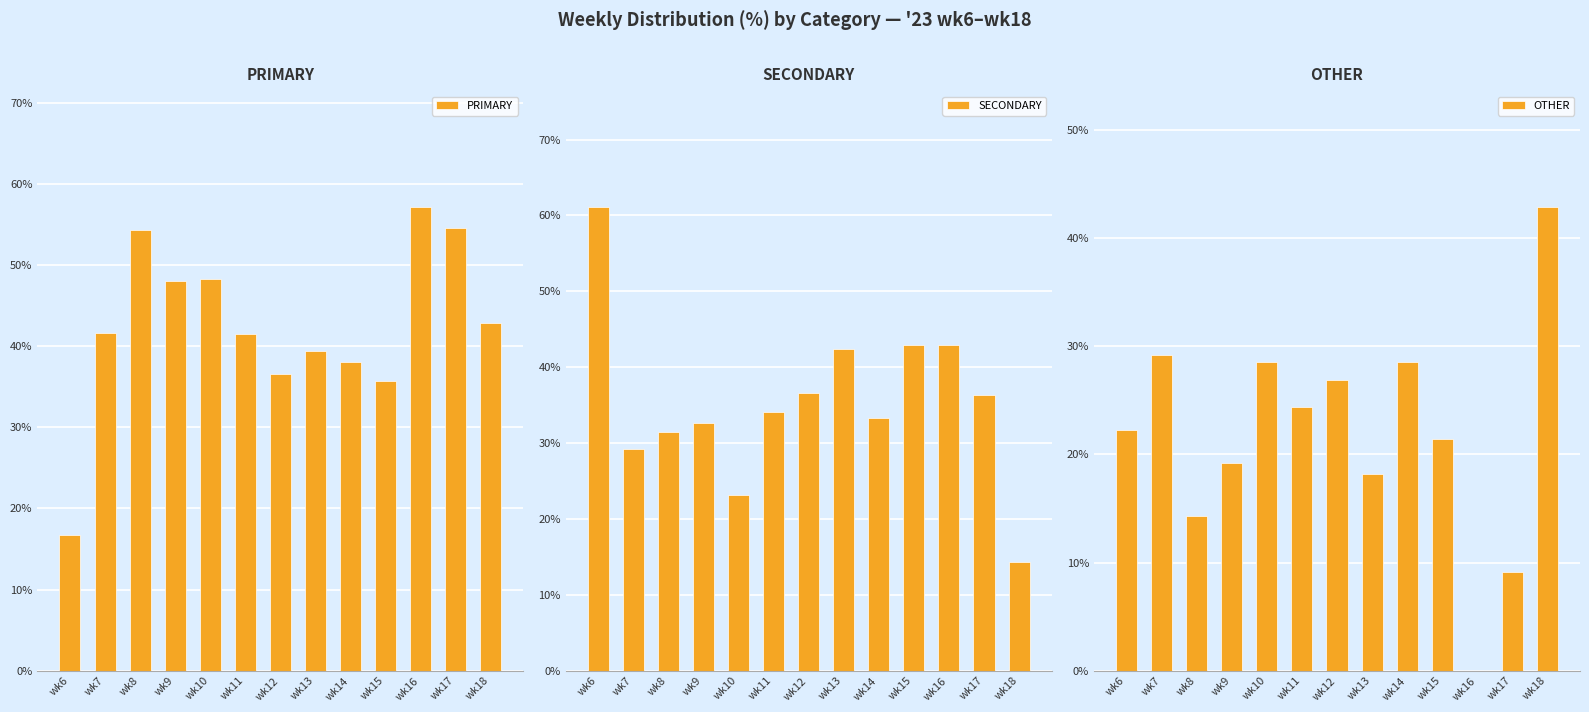

What is the sum of the OTHER values at wk17 and wk7?

38.3